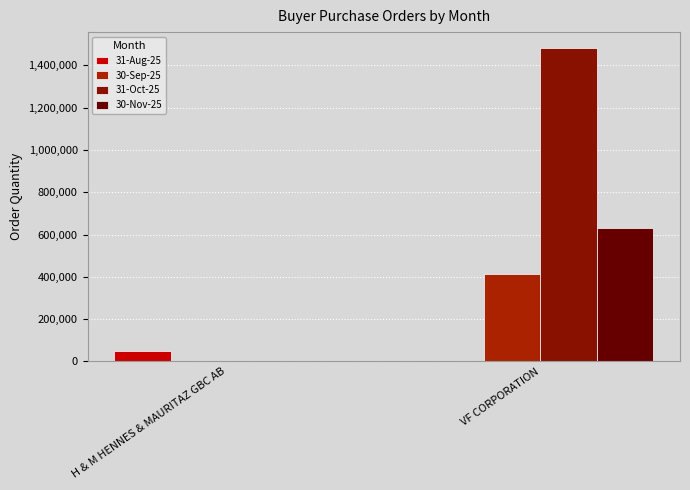

Count the 30-Sep-25 values in the range 0 to 414488.

2